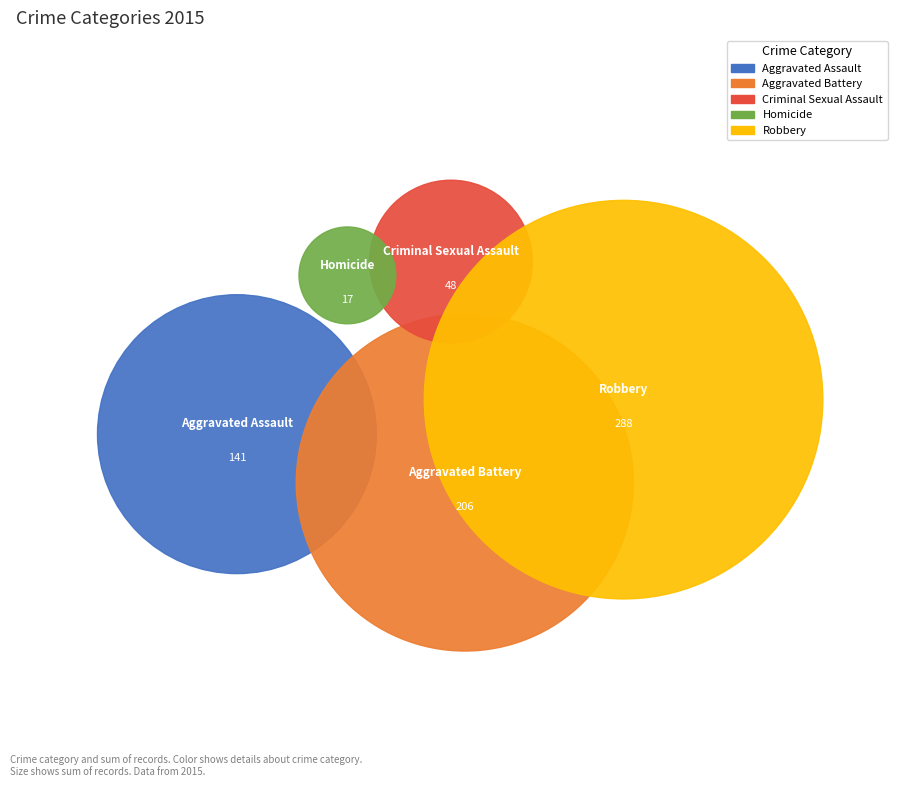

Does Aggravated Assault account for over 50% of the chart?

No